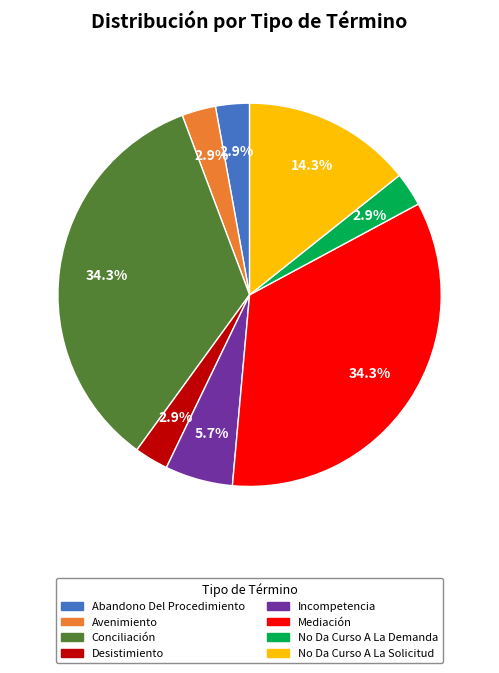

What is the ratio of the value at Avenimiento to the value at Conciliación?

0.1